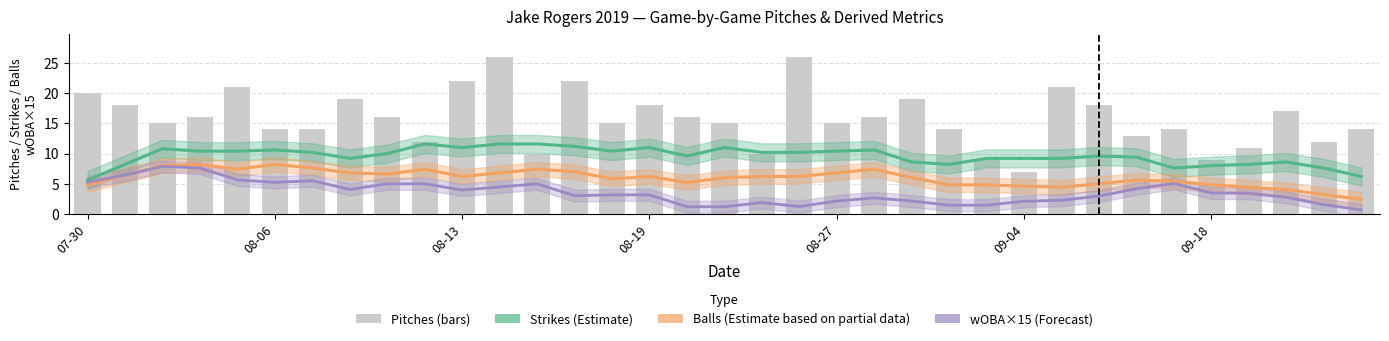

What is the spread (max minus min) of values at 29?

9.0